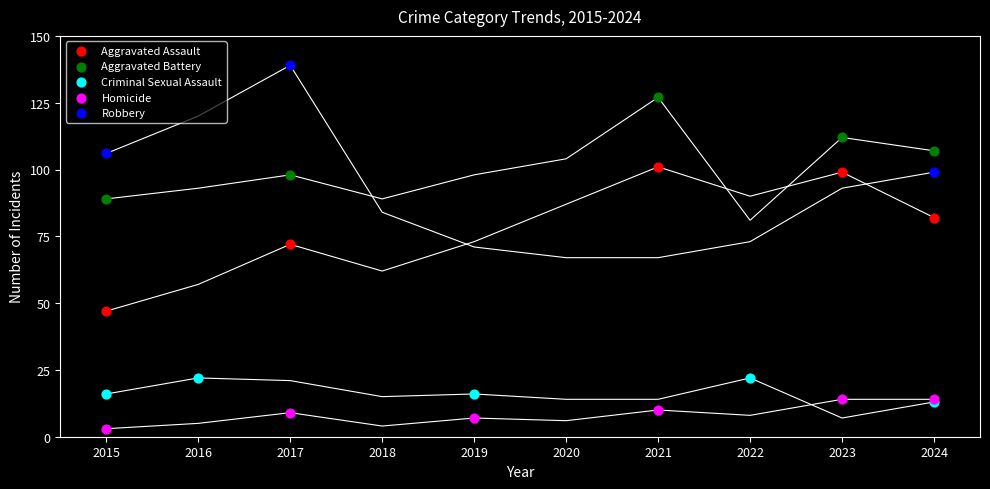

Which series contains the highest Y value?

Robbery